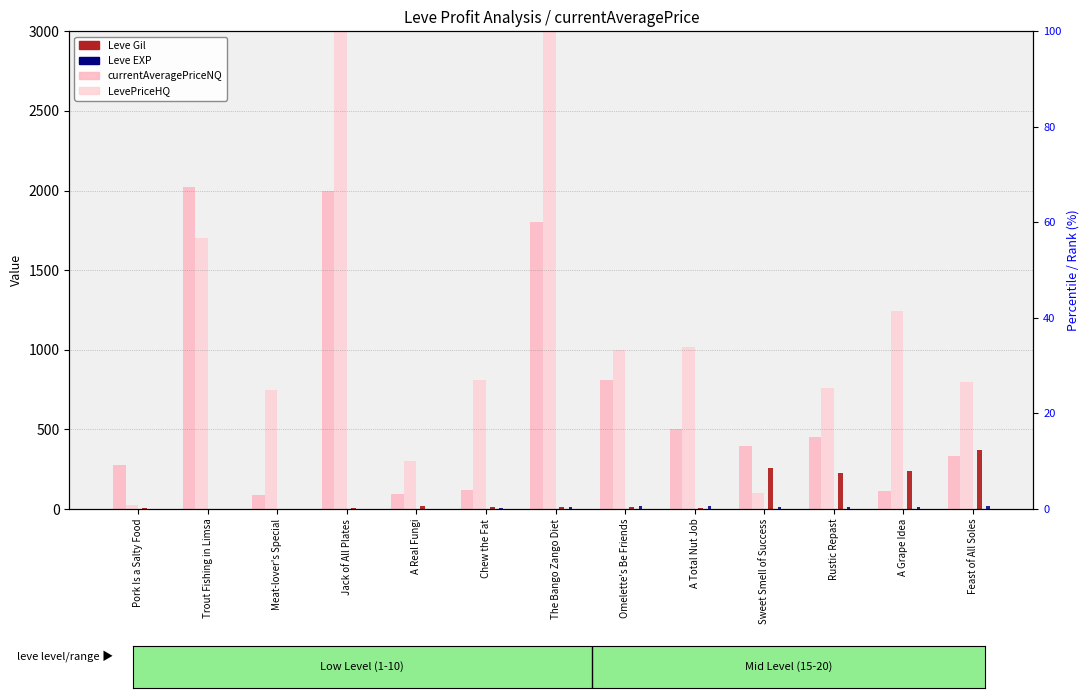

What is the label of the 2nd bar from the right?

A Grape Idea